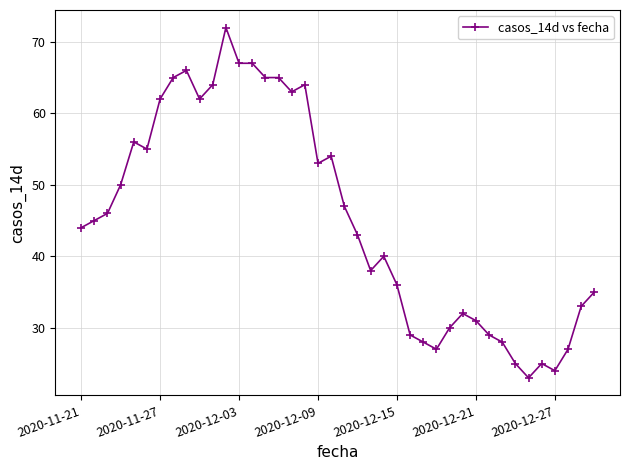

What is the smallest value displayed?

23